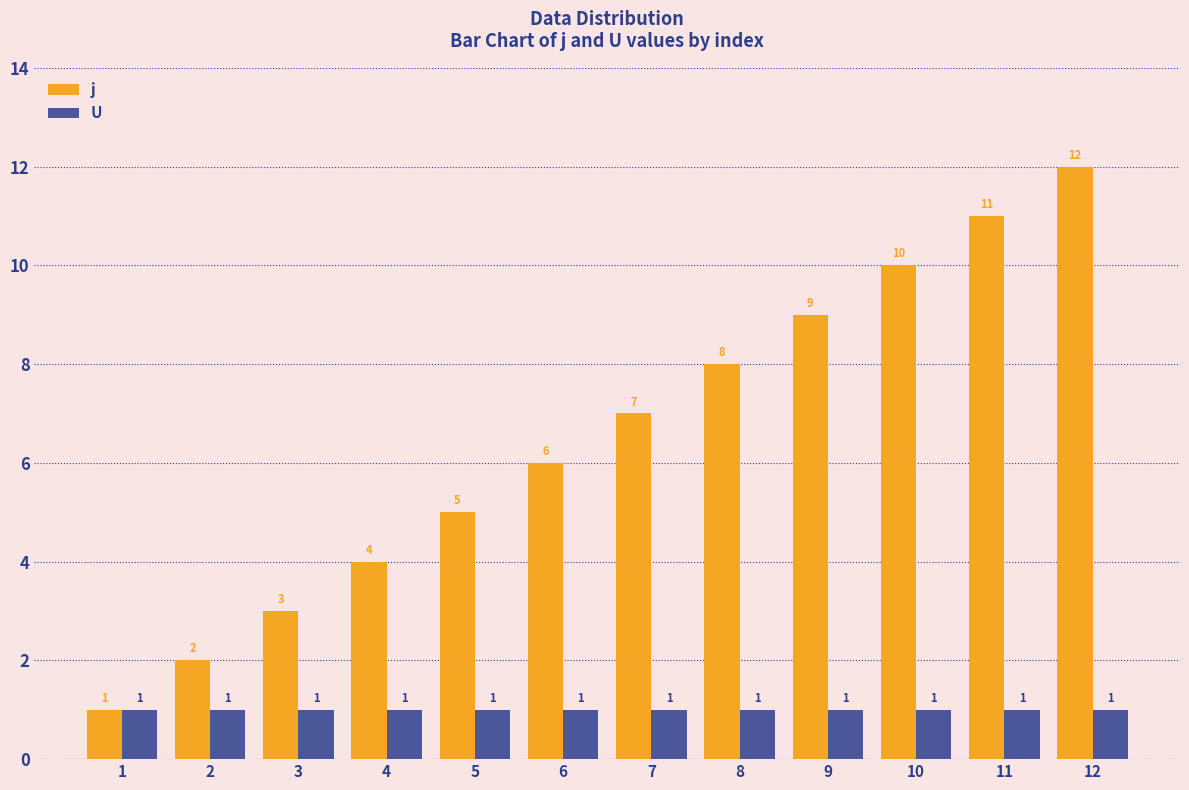

At which label does j reach its peak?

12